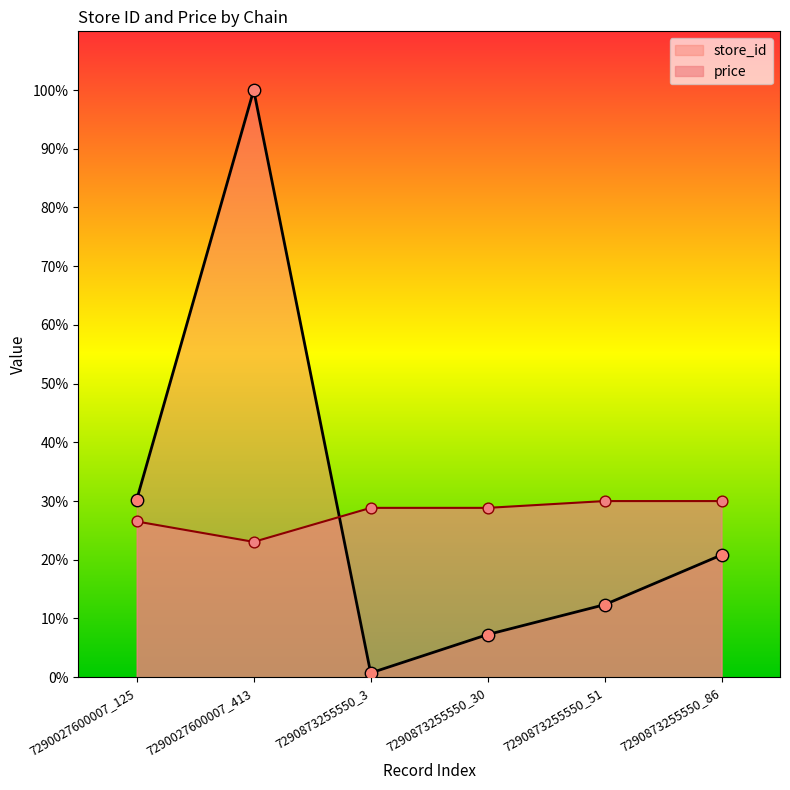

Which series reaches the minimum Y coordinate?

store_id